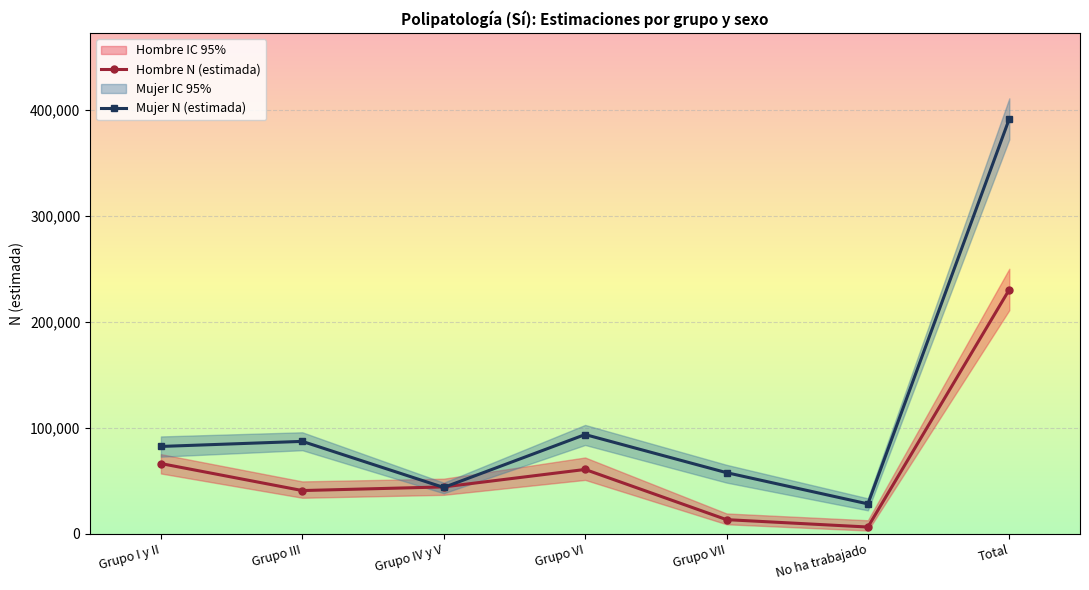

What is the difference between the maximum and second lowest values in the Hombre N (estimada) series?

217183